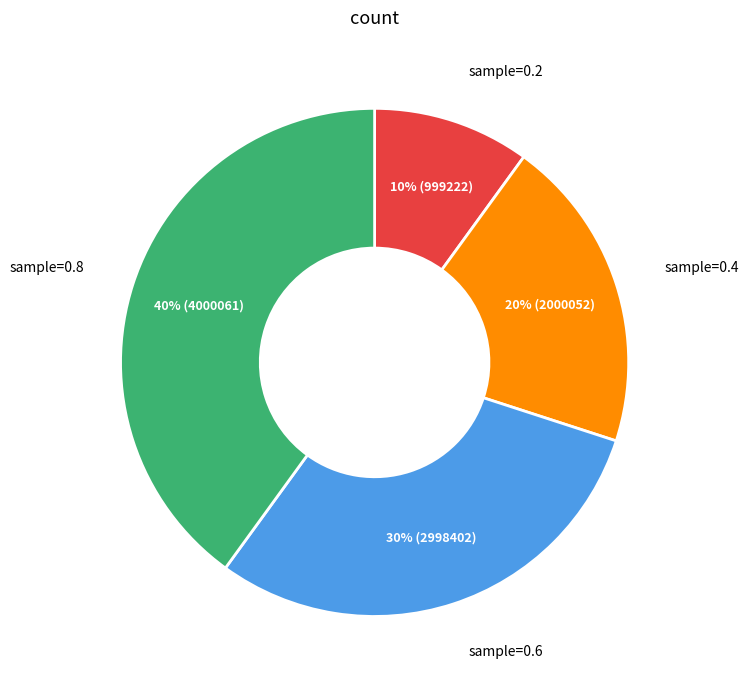

How many segments does this pie chart have?

4